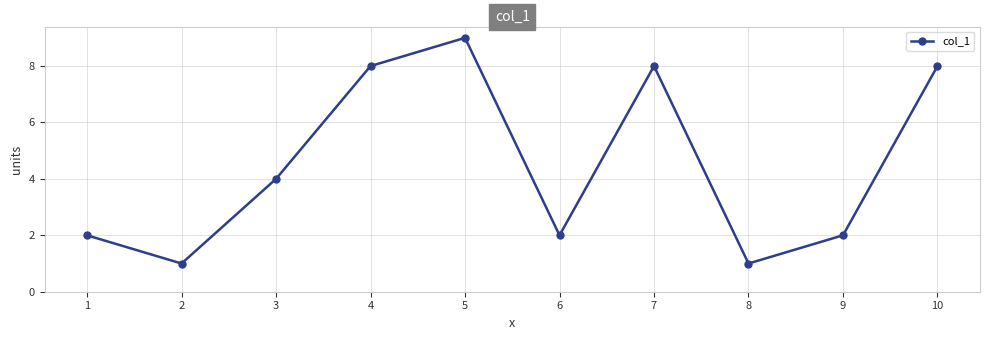

Is this an area chart (filled region under the line)?

No